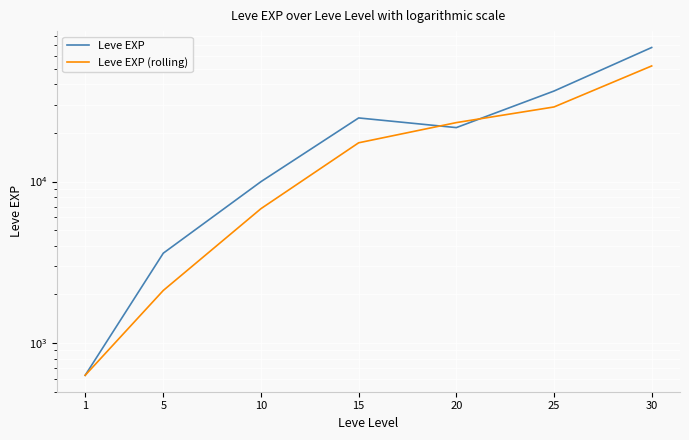

After their last crossing, which series has the higher values: Leve EXP or Leve EXP (rolling)?

Leve EXP